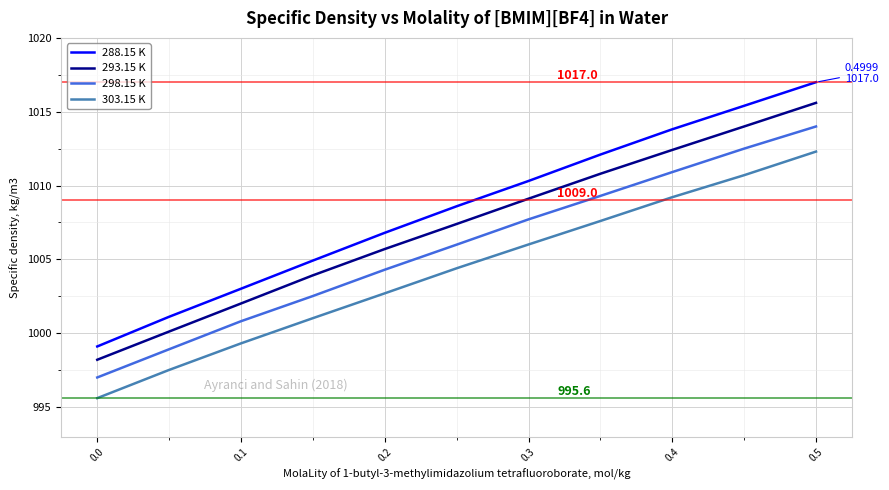

List the series in order of their overall mean, lowest first.

303.15 K, 298.15 K, 293.15 K, 288.15 K